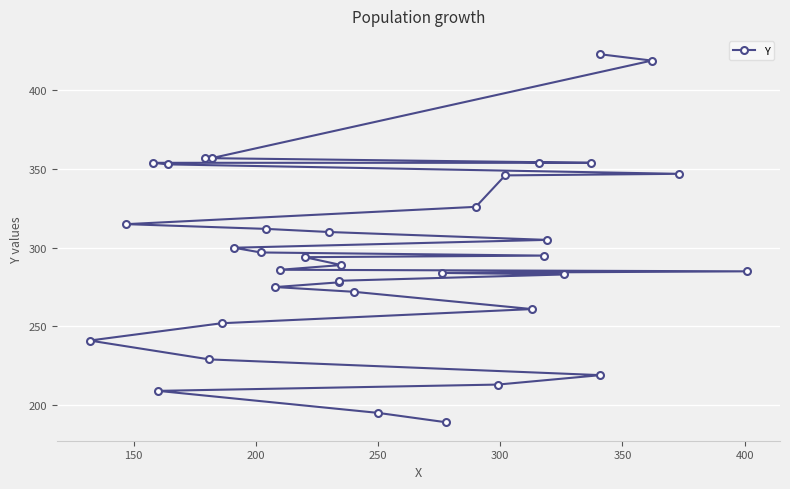

What is the average value?

296